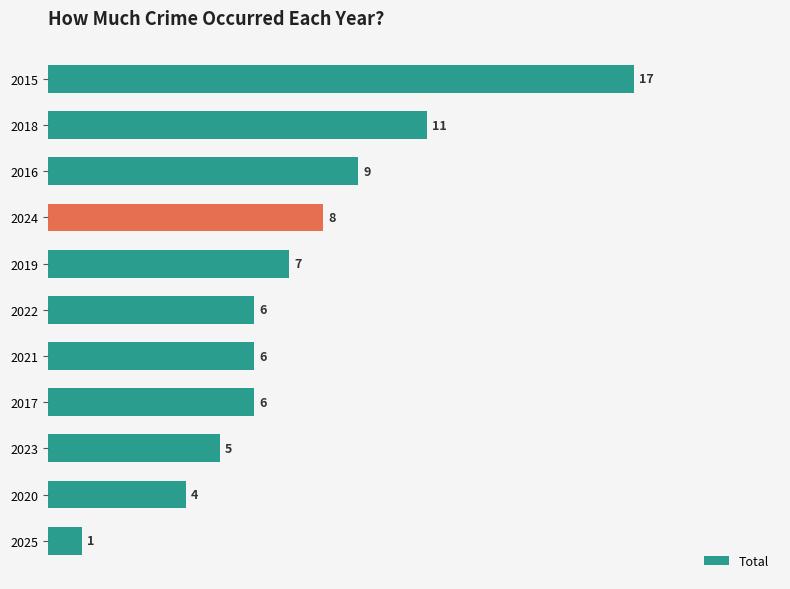

What is the minimum value shown in the chart?

1